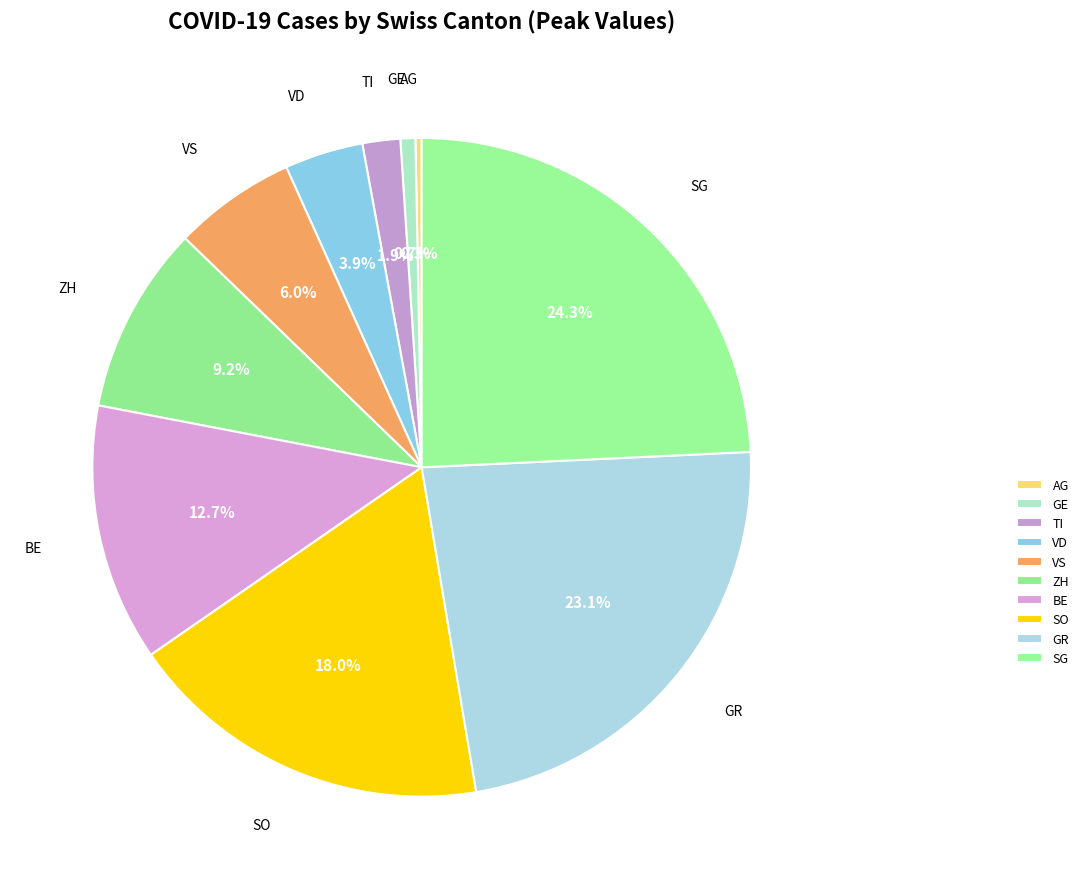

Is it true that AG is 0% of the pie?

True